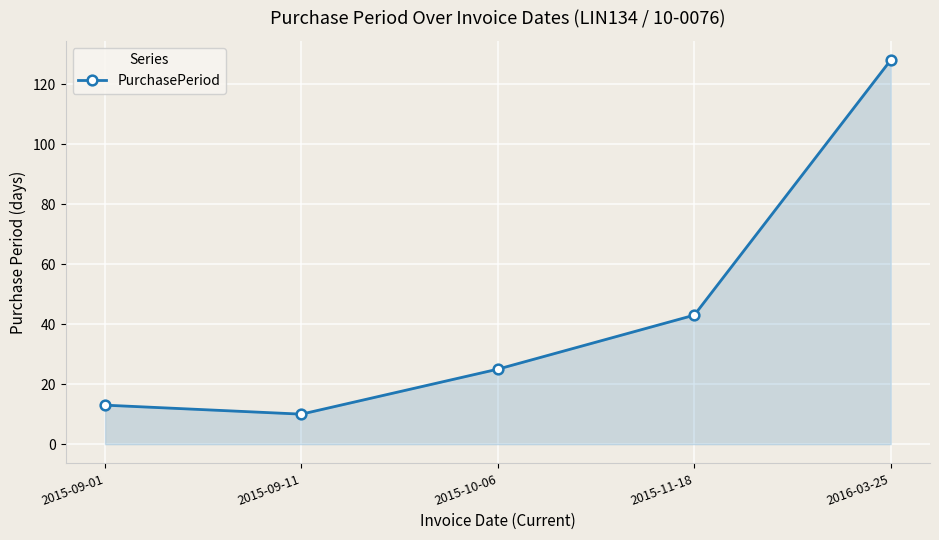

The value at 2015-09-01 is 13. True or false?

True